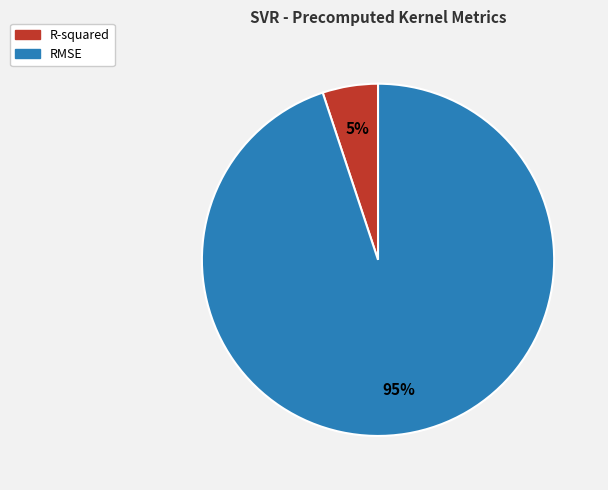

To the nearest percent, what is the difference between the largest and smallest slice percentages?

90%